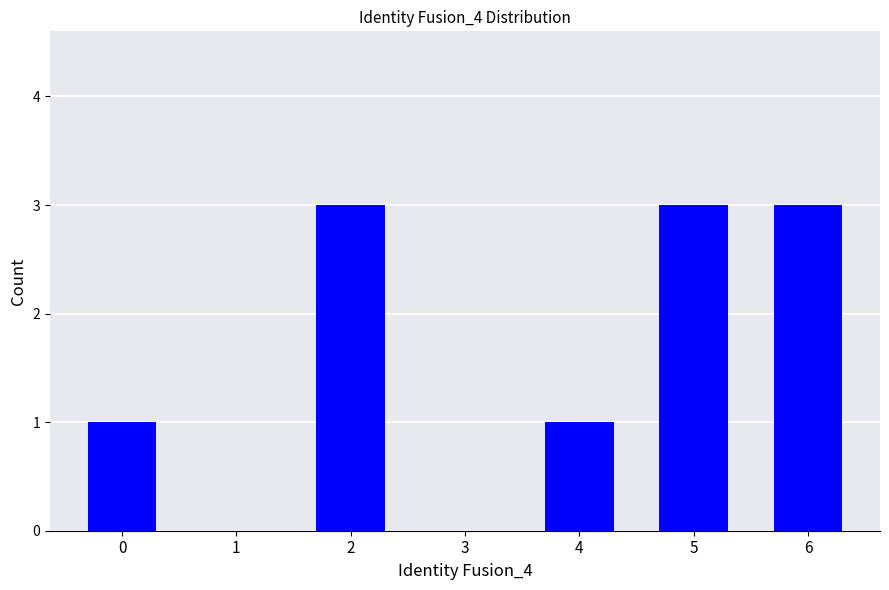

Approximately how many times larger is the value at 5 compared to 4?

3.0